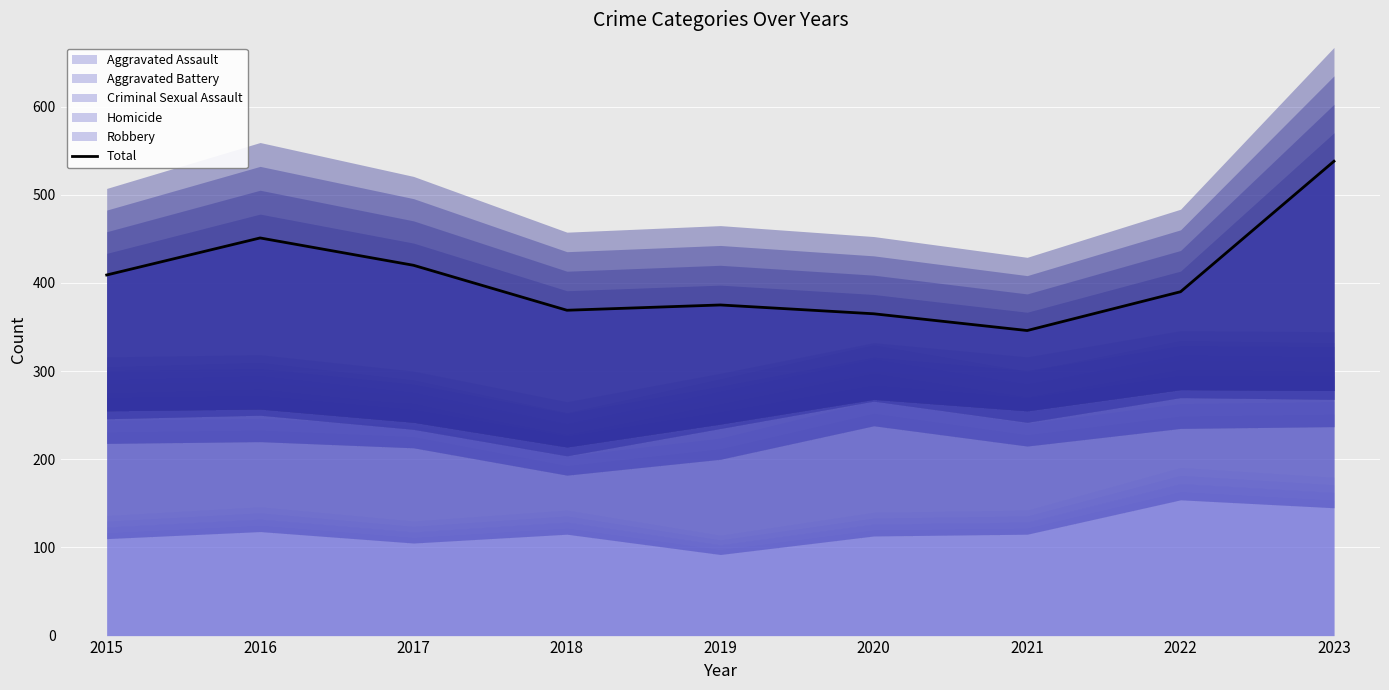

List the labels in order of value, smallest first.

2021, 2020, 2018, 2019, 2022, 2015, 2017, 2016, 2023